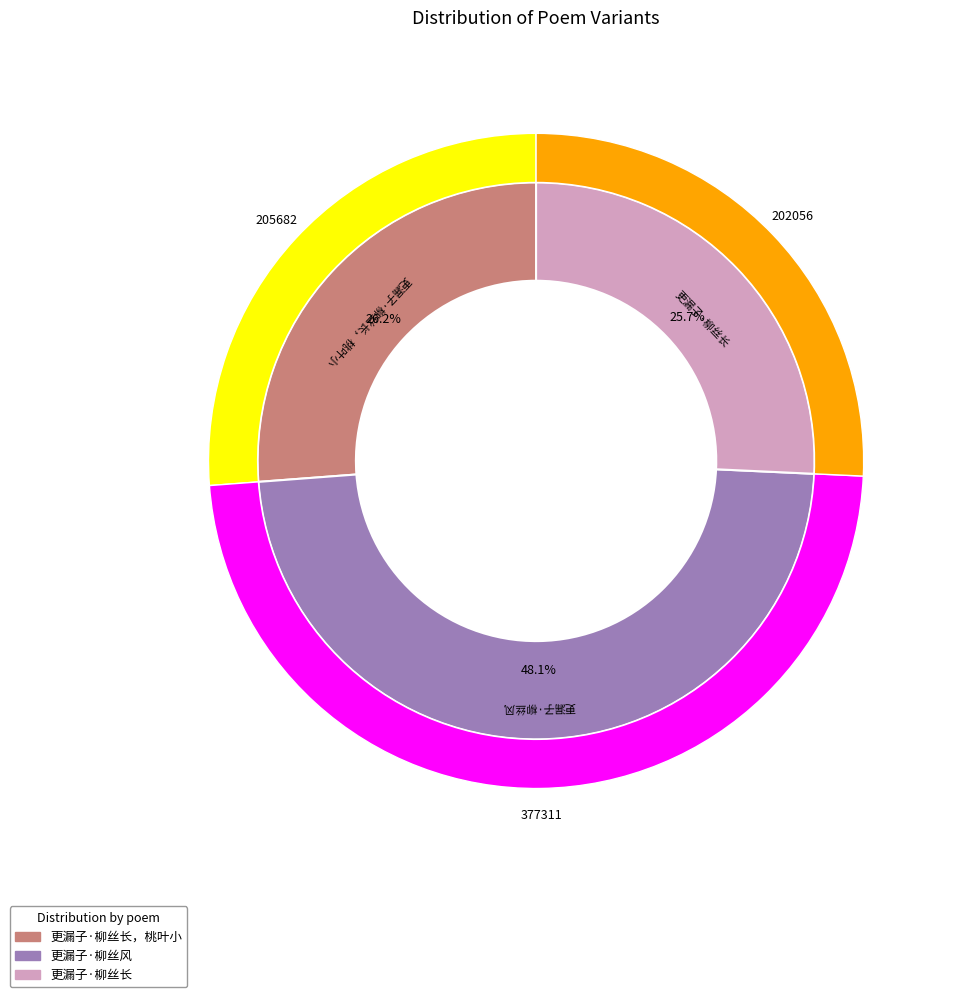

What percentage is the 更漏子·柳丝风 slice, to the nearest percent?

48%